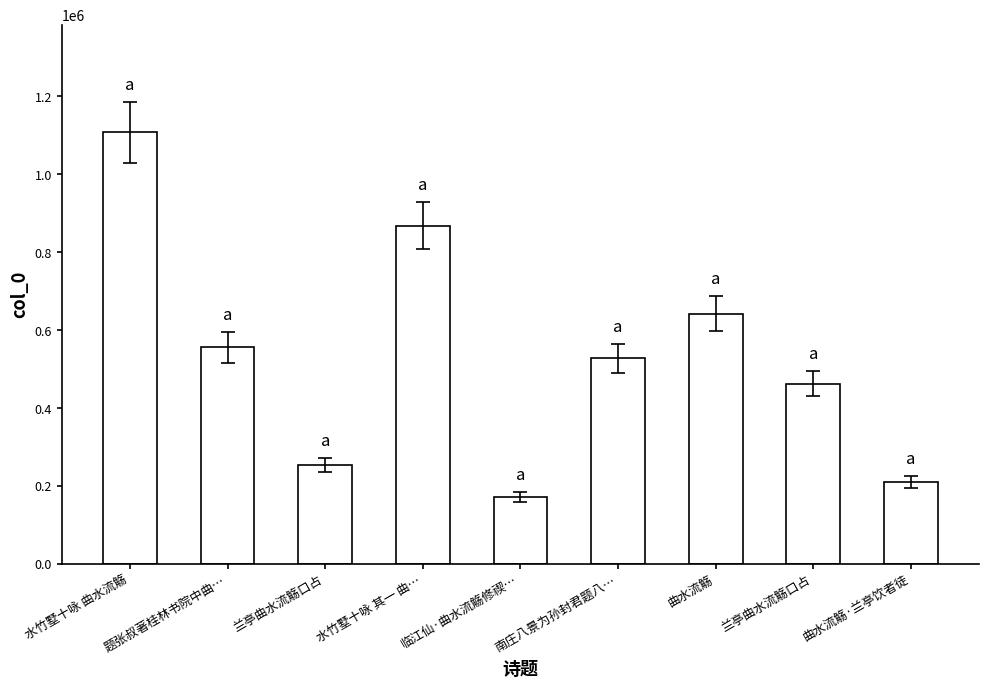

What is the ratio of the value at 兰亭曲水流觞口占 to the value at 兰亭曲水流觞口占?

1.8